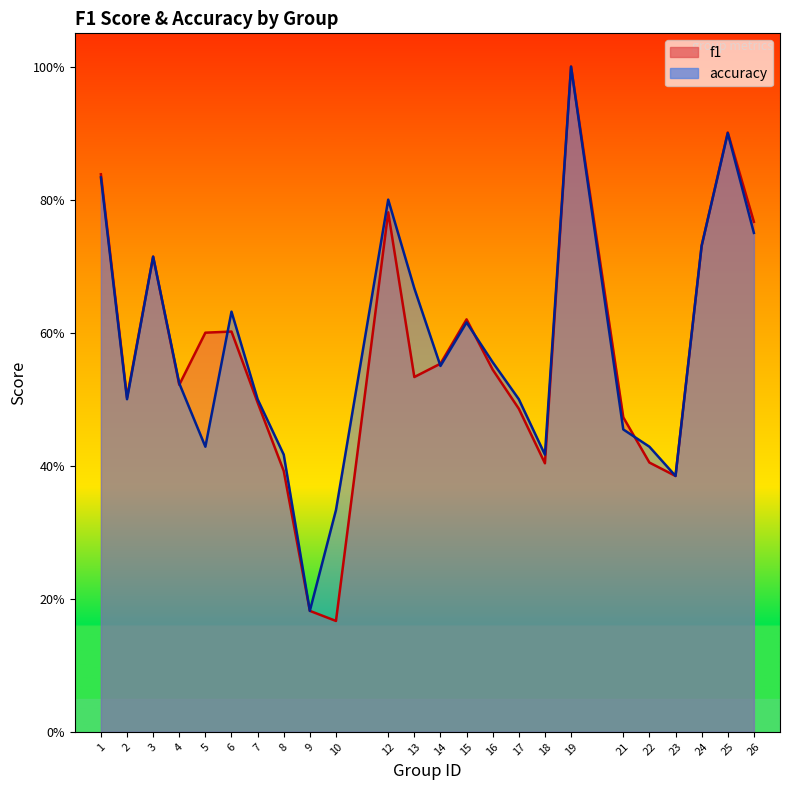

Count the f1 values in the range 0 to 1.

24